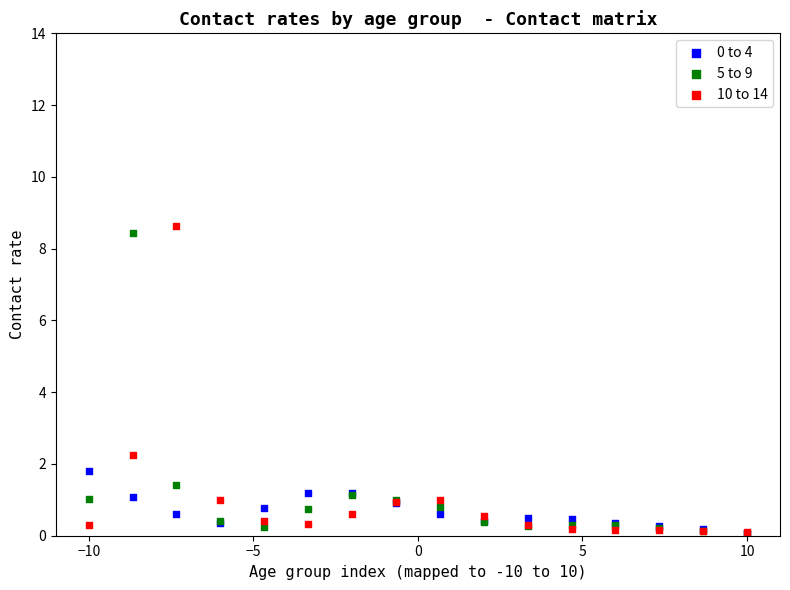

Which series has the largest Y range (max minus min)?

10 to 14